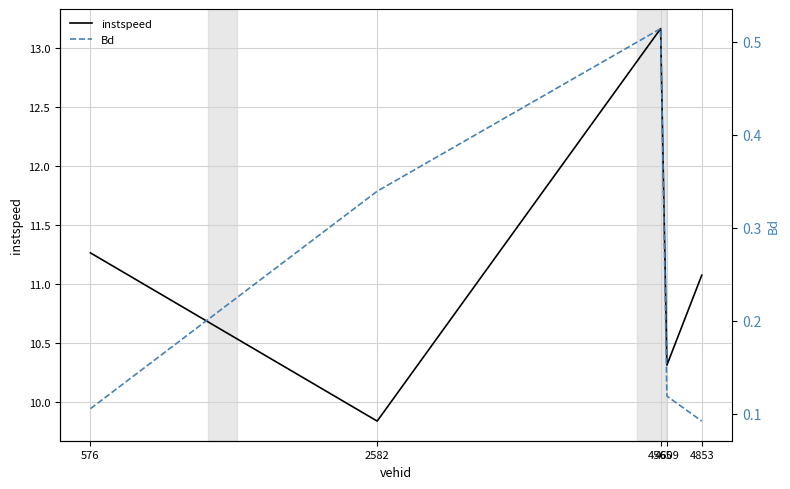

What are all the series names shown in the legend?

instspeed, Bd